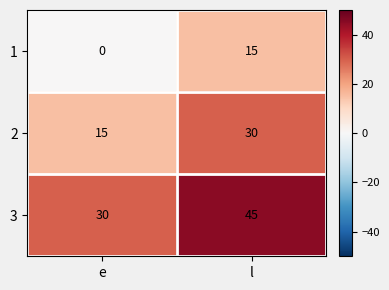

True or false: 1 has a value of 7 at e.

False